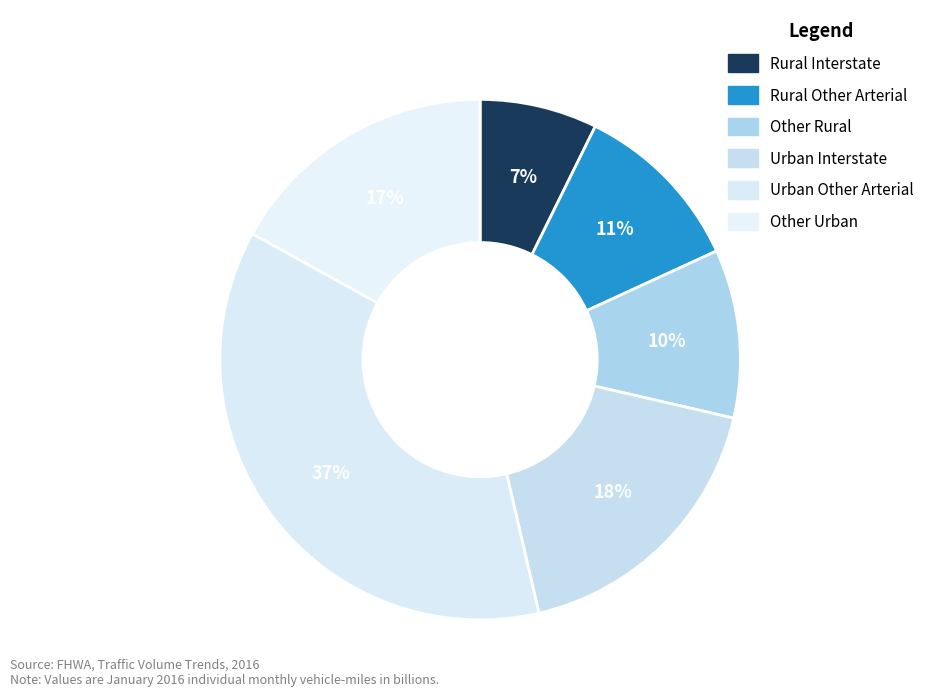

To the nearest percent, what portion does Rural Other Arterial represent?

11%